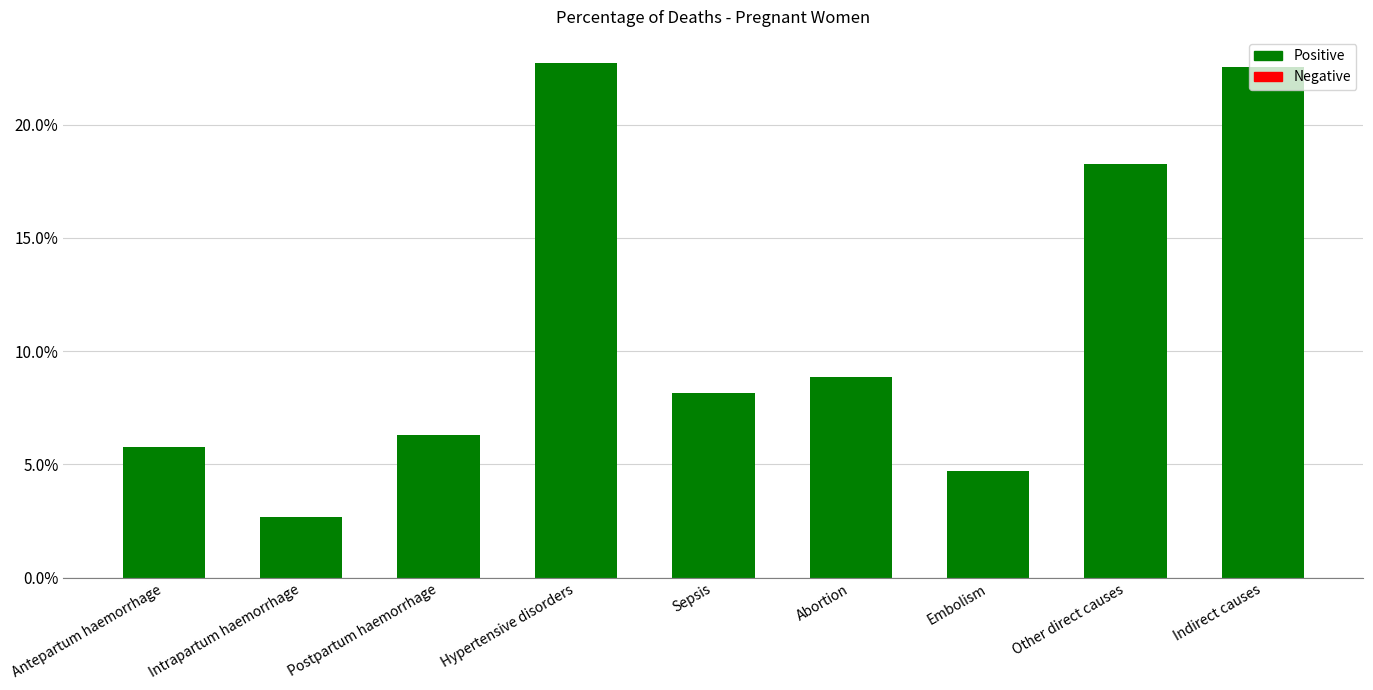

List the labels in order of value, smallest first.

Intrapartum haemorrhage, Embolism, Antepartum haemorrhage, Postpartum haemorrhage, Sepsis, Abortion, Other direct causes, Indirect causes, Hypertensive disorders